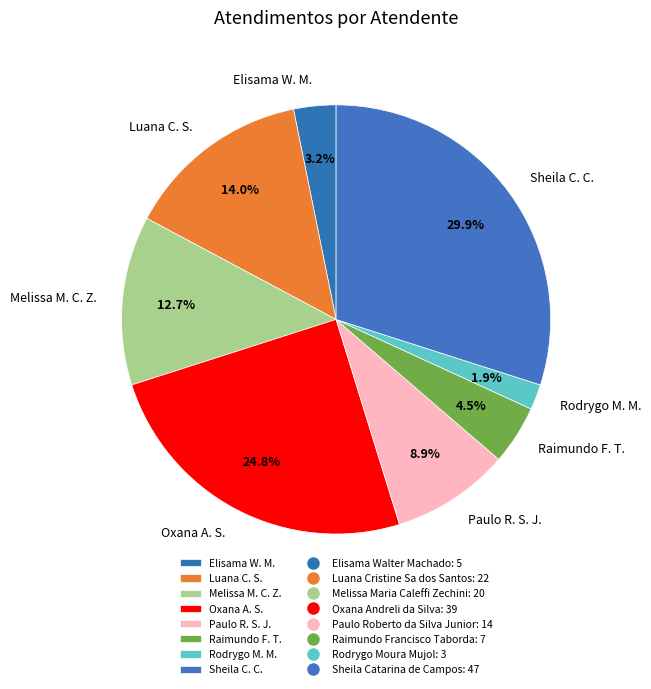

Combined, what portion of the pie is Raimundo F. T. and Oxana A. S.?

29.3%